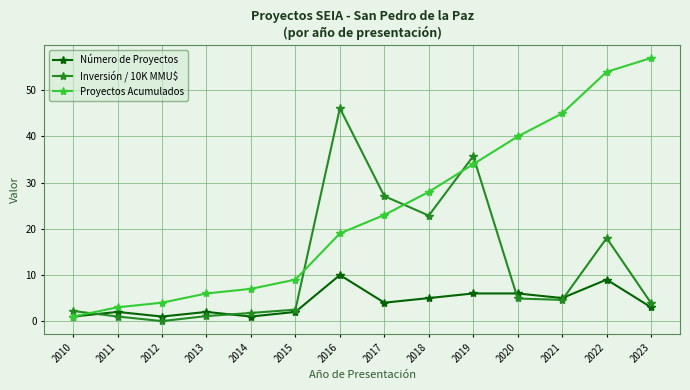

What is the average value of the Proyectos Acumulados series?

23.6